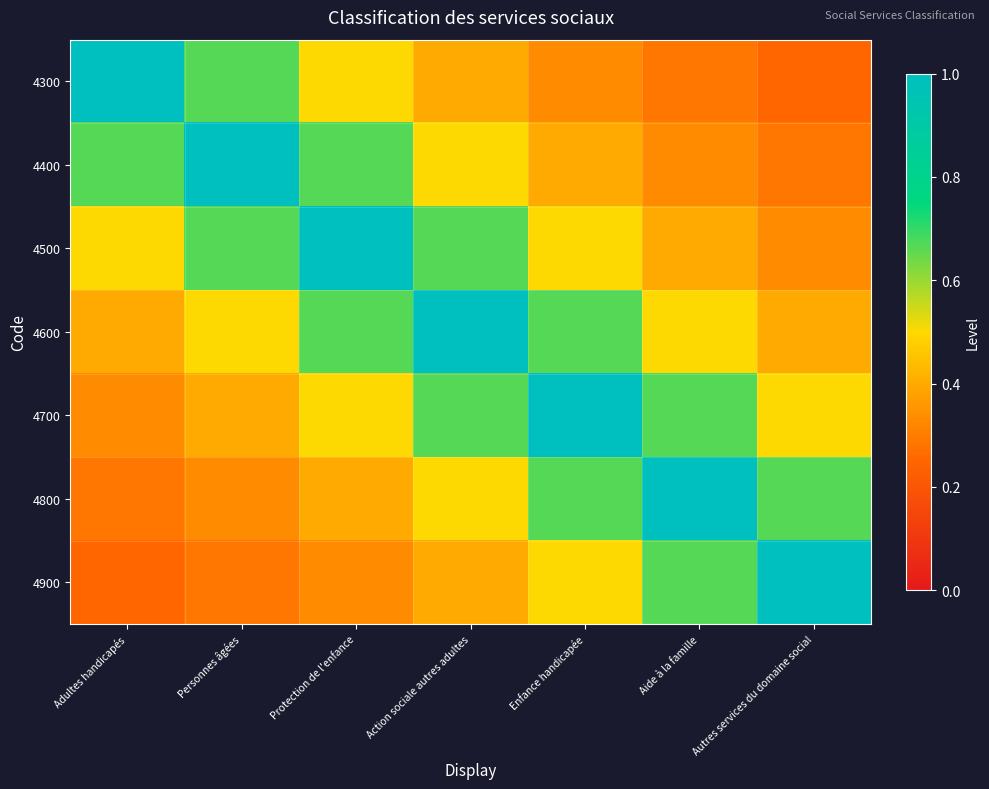

What is the total value across all series at Action sociale autres adultes?

4.1